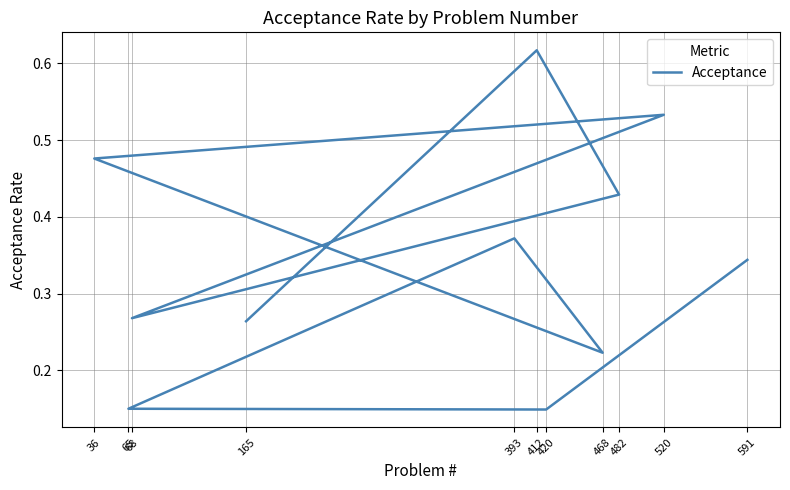

The value at 482 is 0.1. True or false?

False